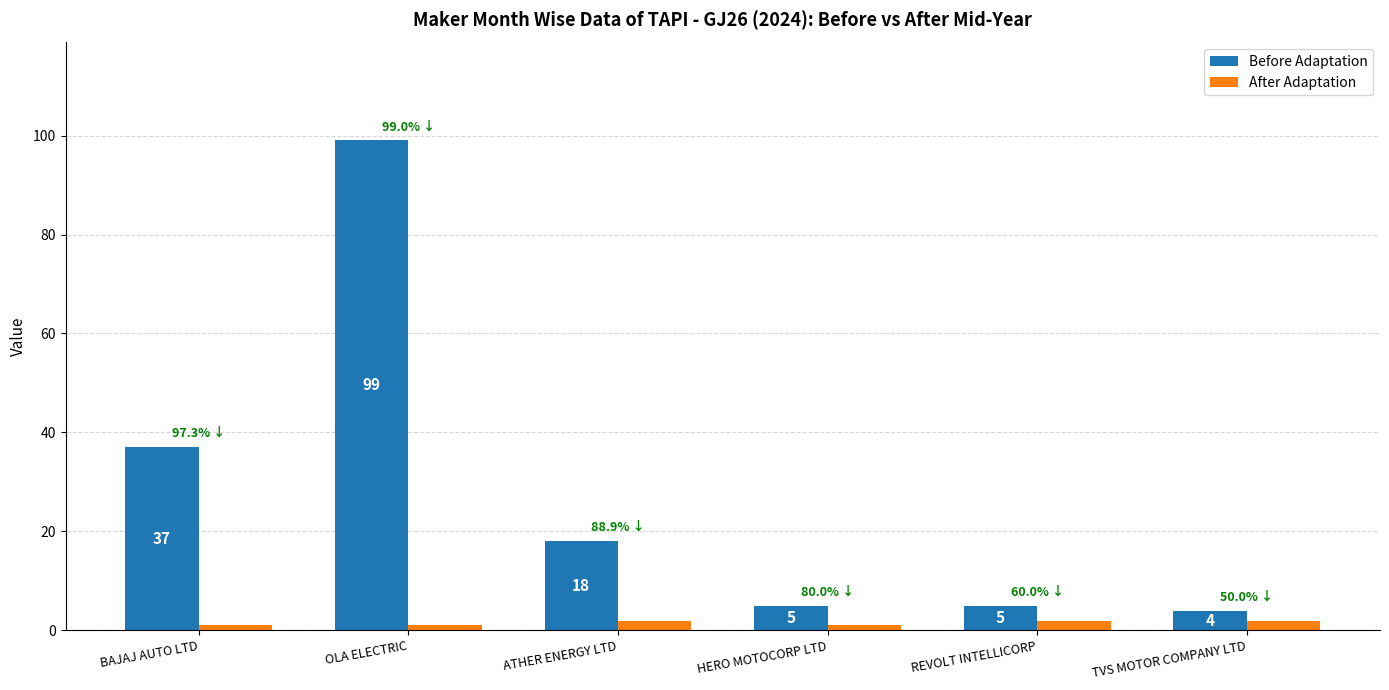

Between OLA ELECTRIC and TVS MOTOR COMPANY LTD, which series saw the biggest shift?

Before Adaptation